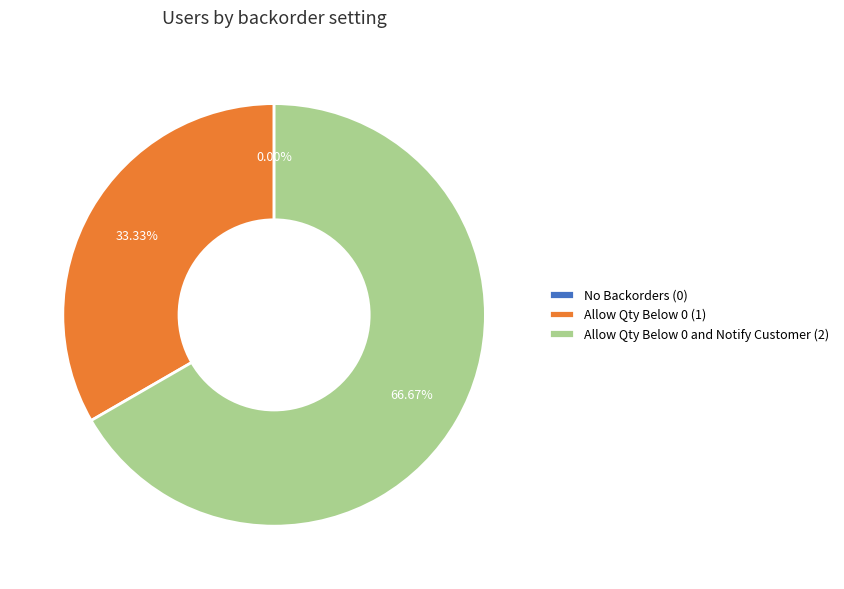

Which slice is the largest?

Allow Qty Below 0 and Notify Customer